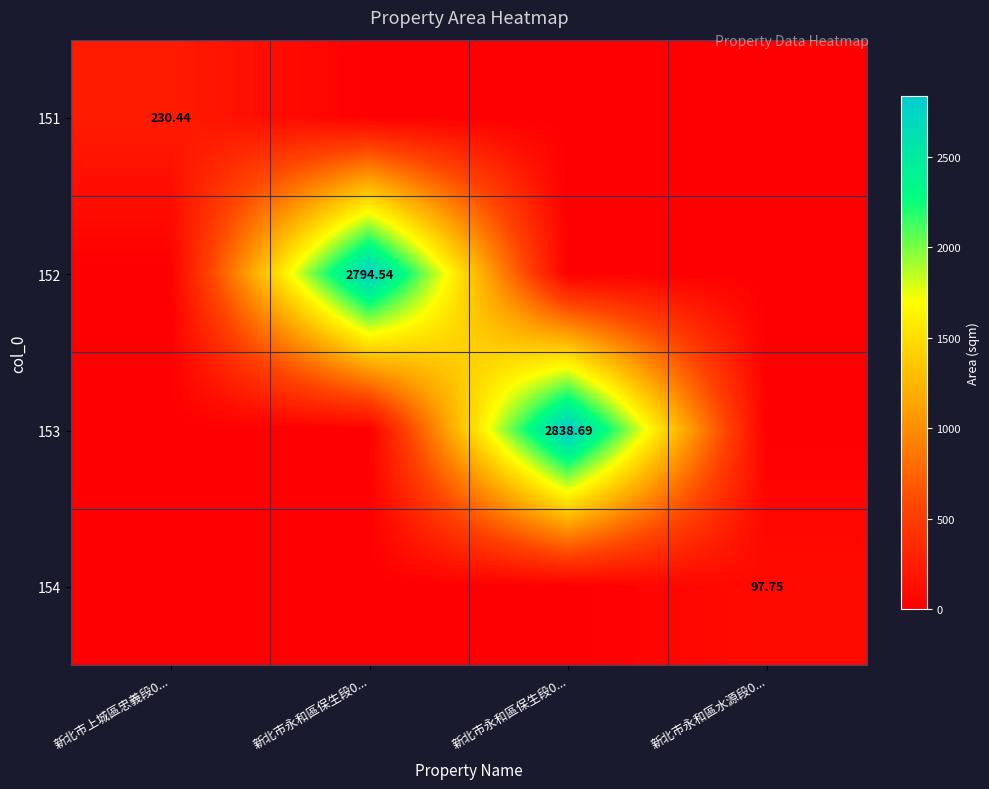

List the labels in order of 153 value, smallest first.

新北市上城區忠義段0..., 新北市永和區保生段0..., 新北市永和區水源段0..., 新北市永和區保生段0...